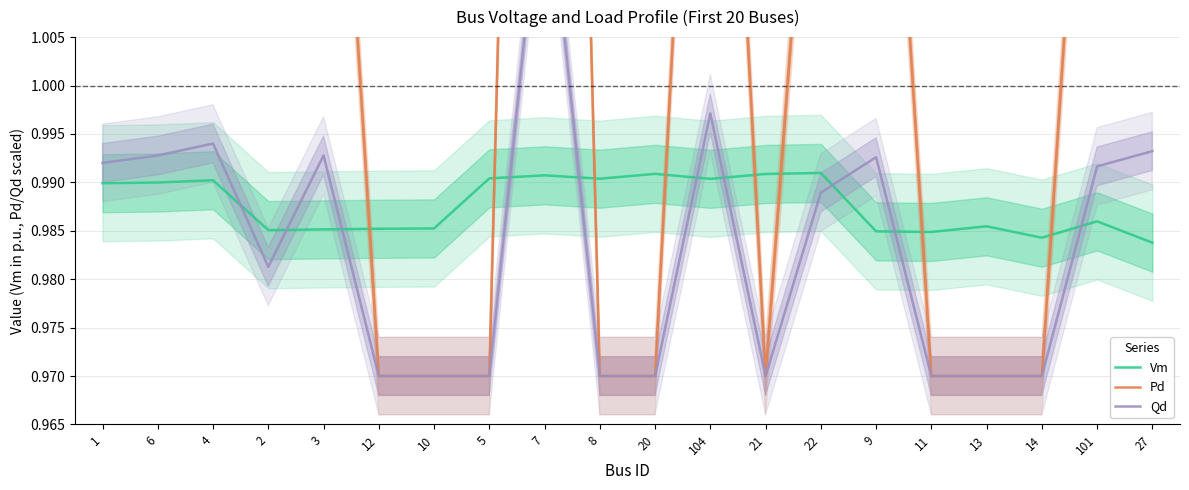

List the series in order of their peak value, highest first.

Pd, Qd, Vm